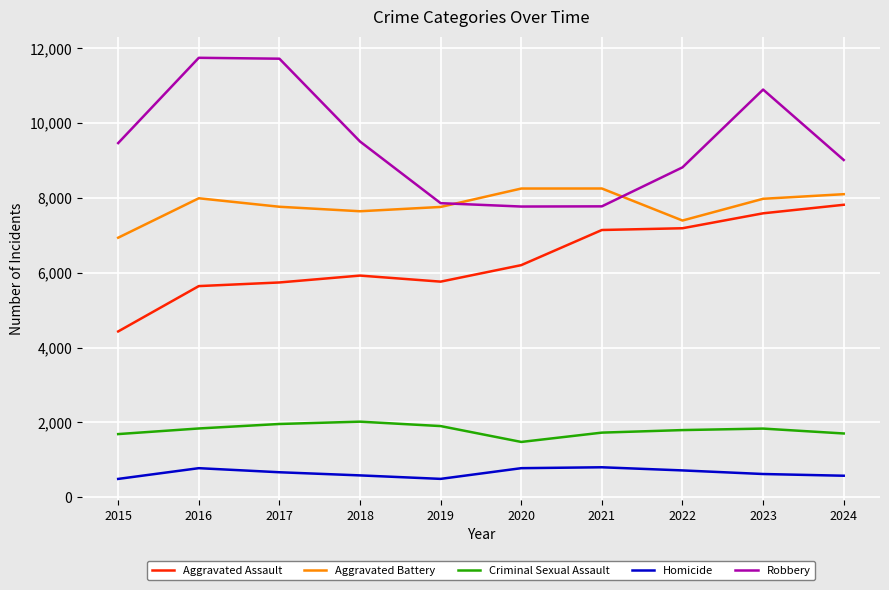

True or false: Homicide and Aggravated Battery cross at least once.

False